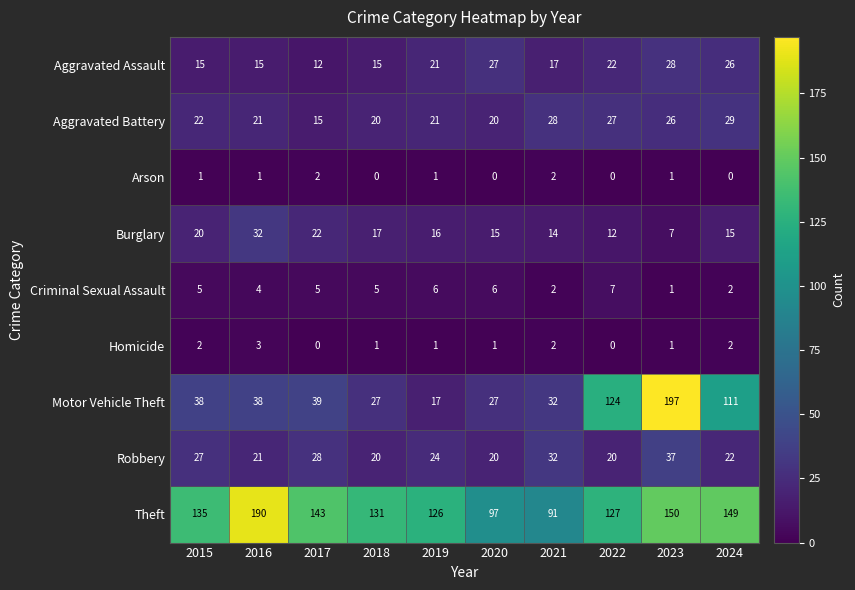

What is the average value of the Motor Vehicle Theft series?

65